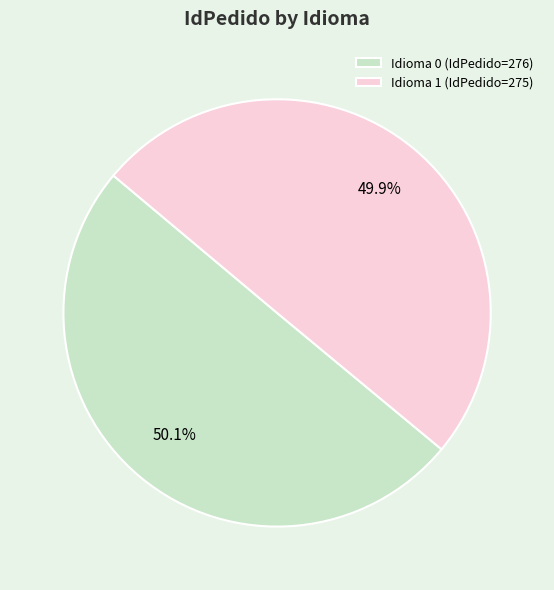

What is the total percentage of Idioma 0 (IdPedido=276) and Idioma 1 (IdPedido=275)?

100.0%